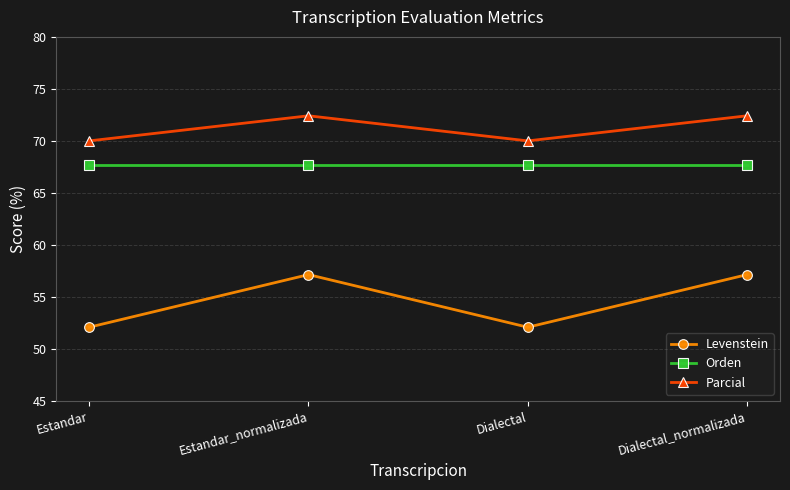

How many interior local peaks does the Parcial series have?

1